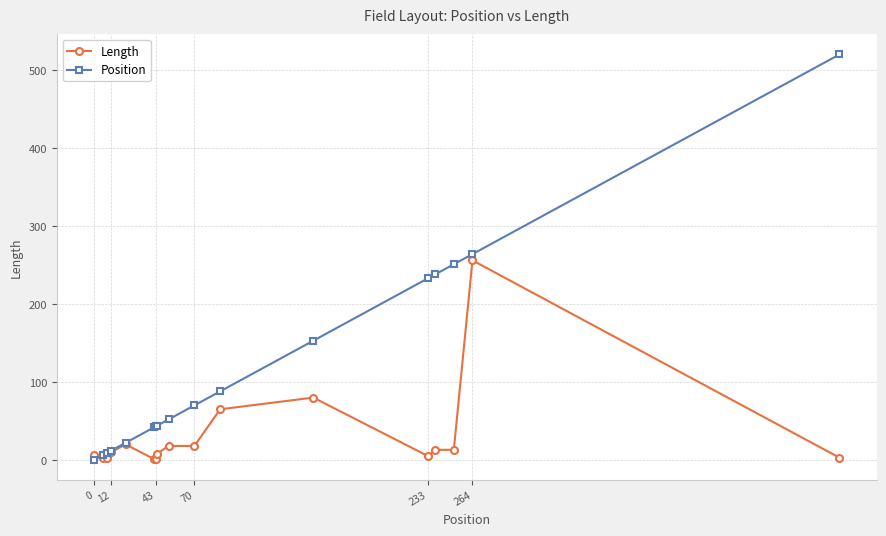

What is the maximum value for Position?

520